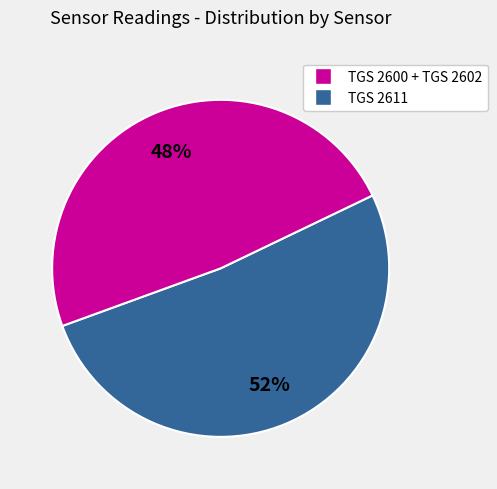

Is there any slice that represents more than half of the pie?

Yes